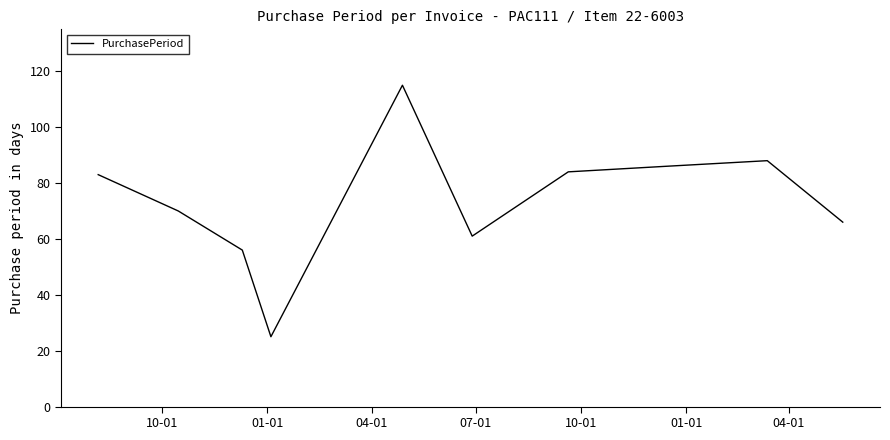

How many categories are shown in the chart?

10